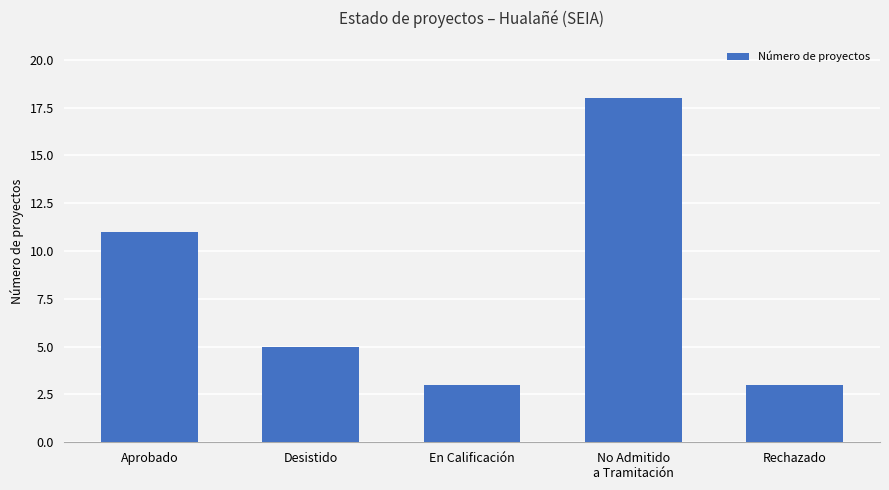

Reading left to right, transcribe all the data shown in this chart.

Aprobado=11	Desistido=5	En Calificación=3	No Admitido
a Tramitación=18	Rechazado=3